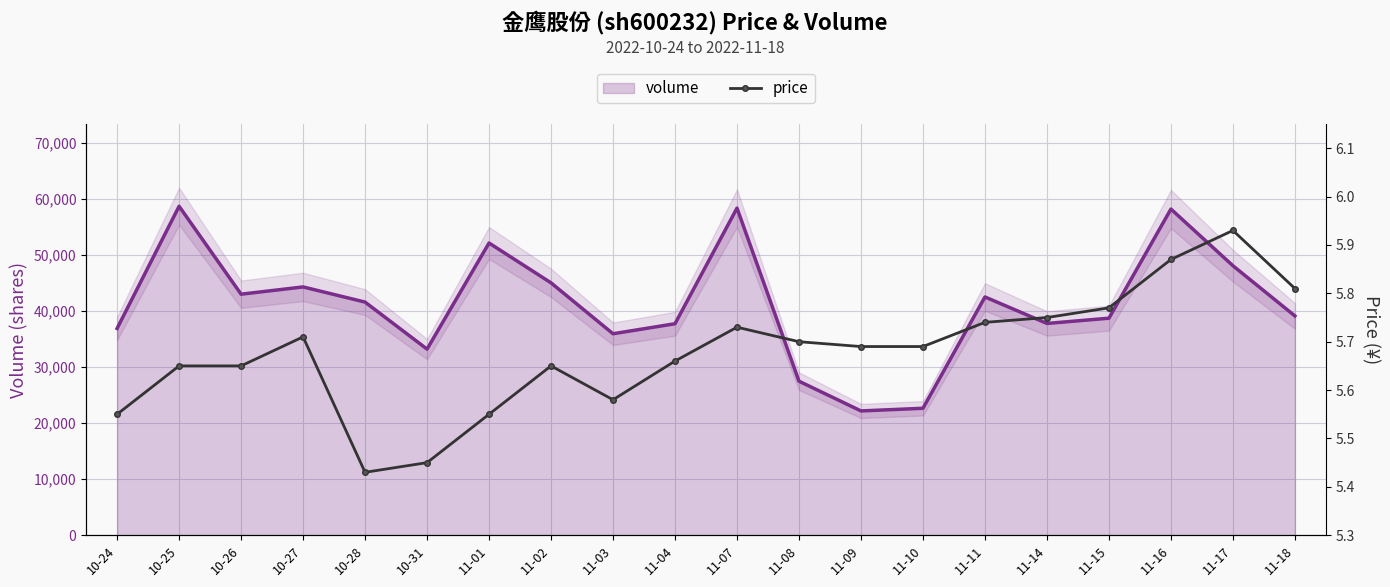

What is the maximum value for volume?

58690